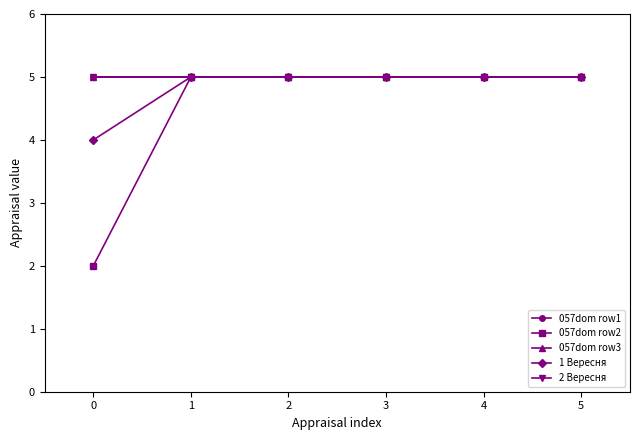

True or false: 057dom row2 and 057dom row3 intersect in this chart.

False